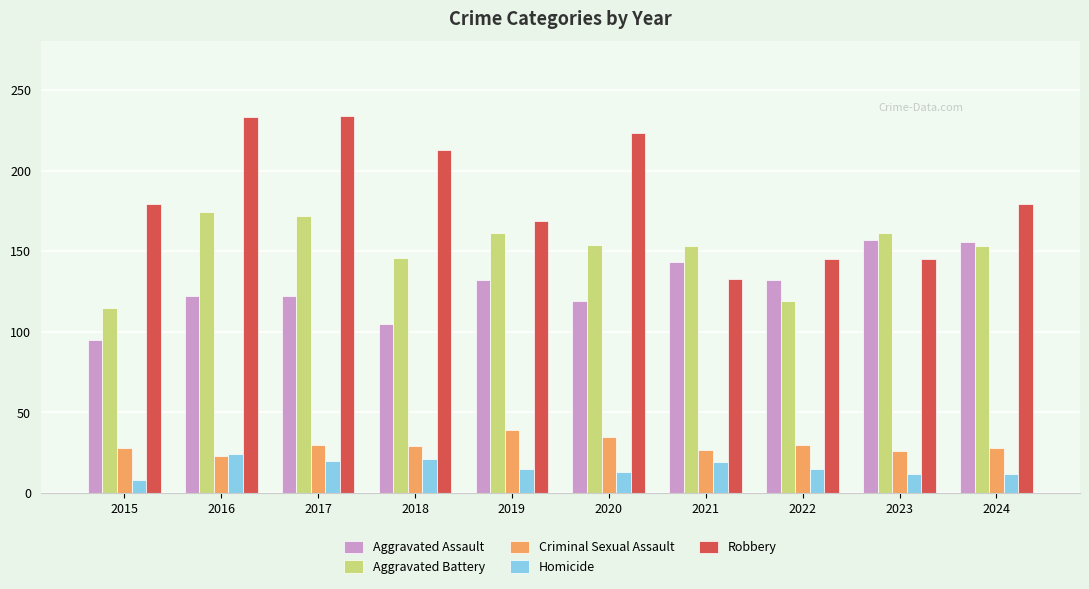

At how many categories does at least one series exceed 42?

10